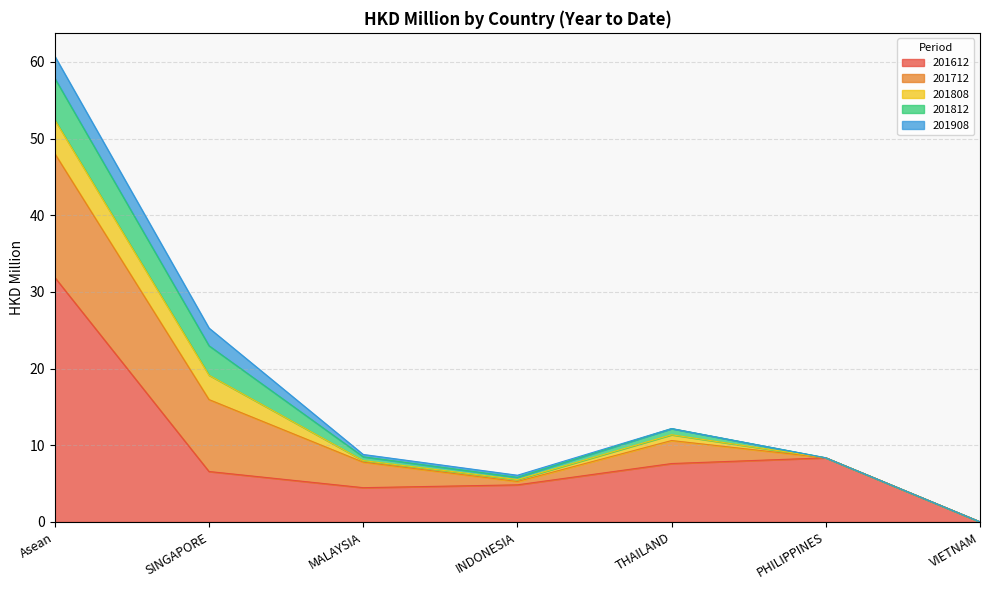

Does the chart display data point markers on the line(s)?

No